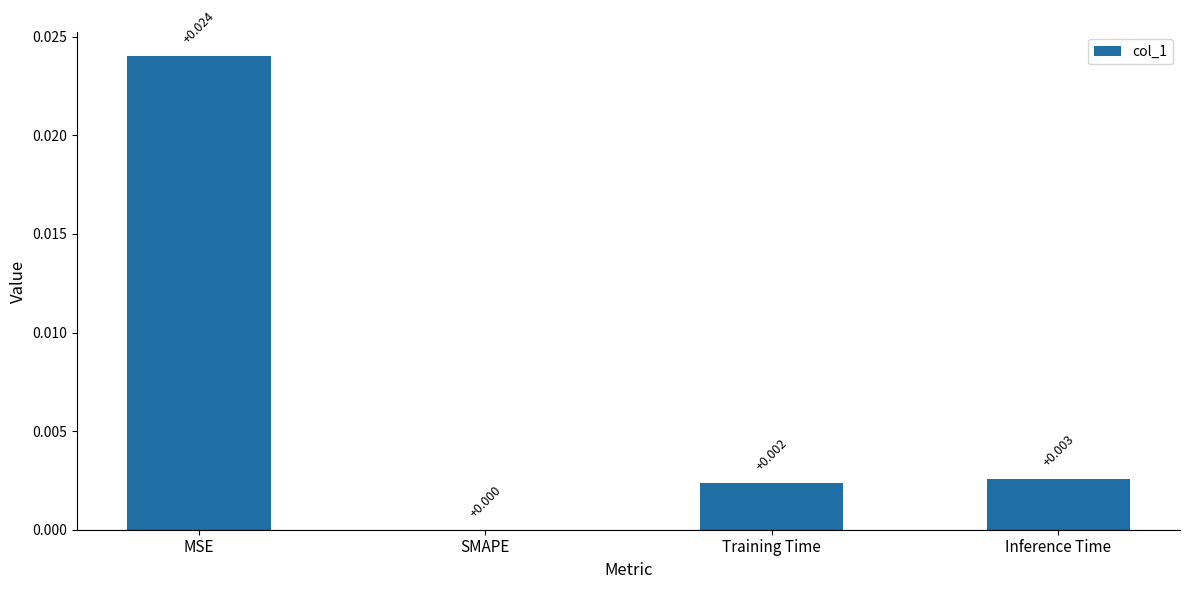

At which label is the value closest to 0?

SMAPE